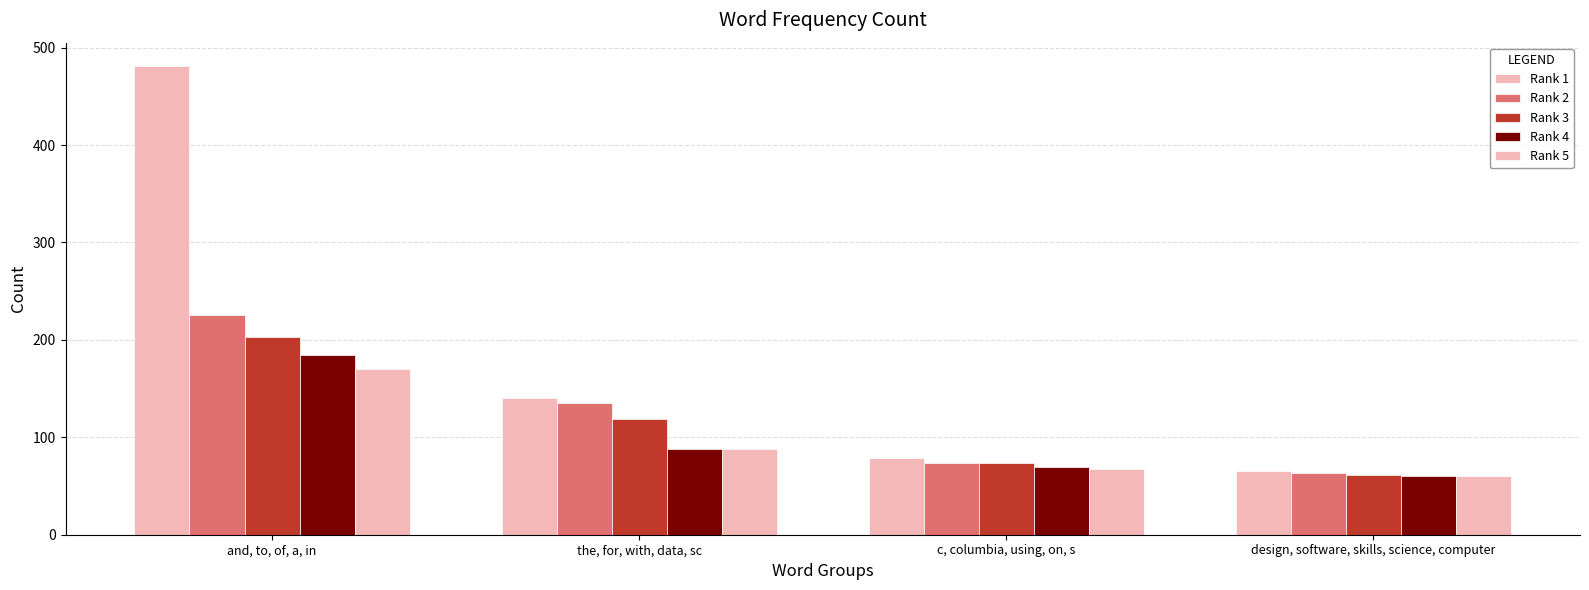

What is the value of the Rank 4 bar at the 3rd from the left?

69